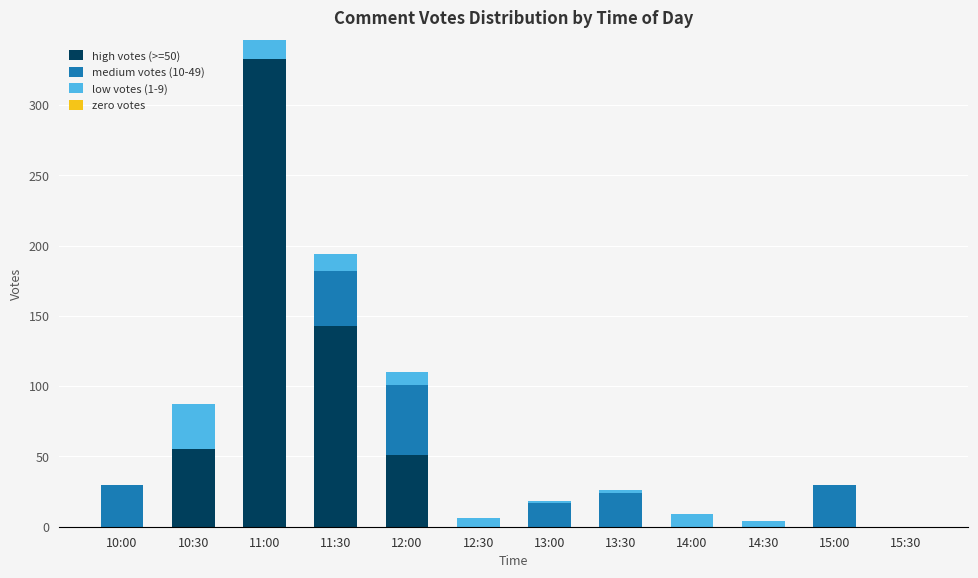

Which category has the highest value in the high votes (>=50) series?

11:00